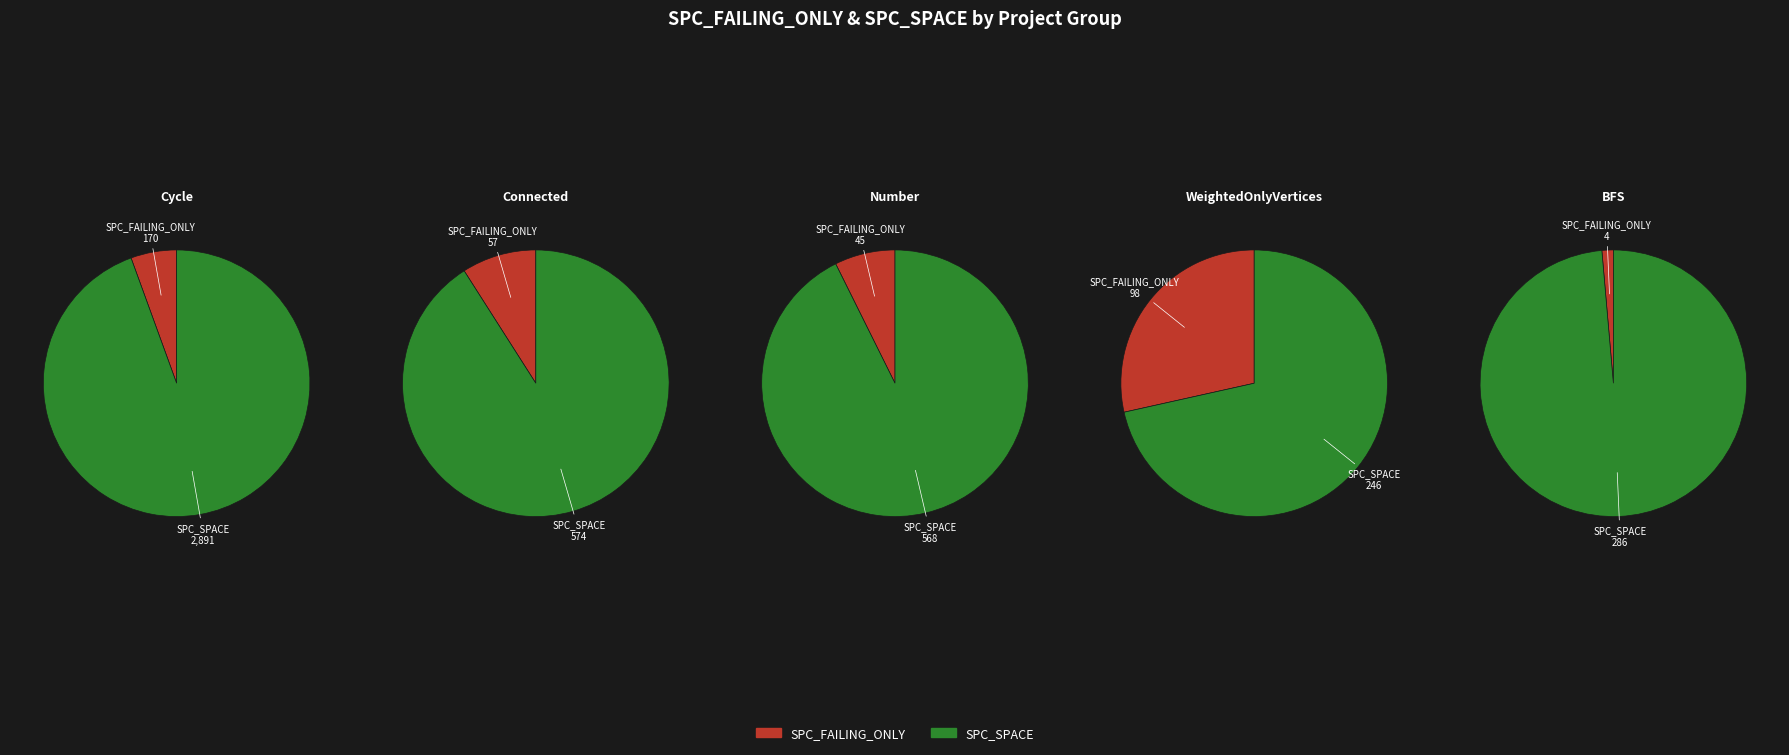

Which series has the largest range (max minus min)?

SPC_SPACE